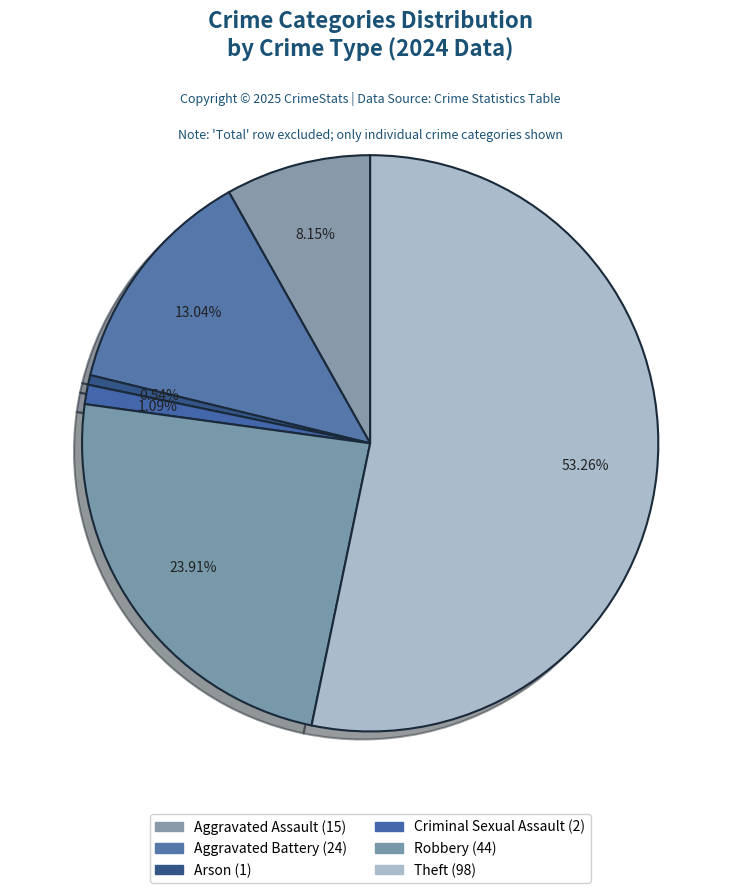

The Aggravated Assault slice represents 8% of the pie. True or false?

True